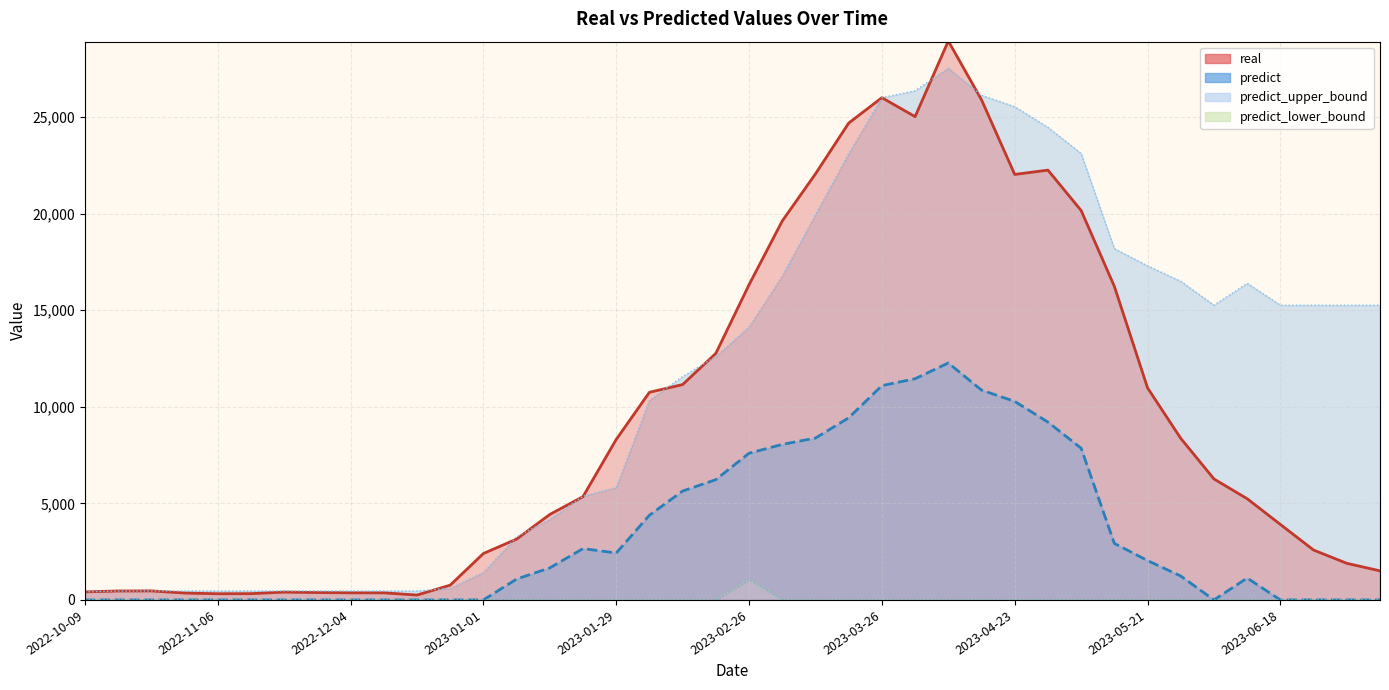

In predict_upper_bound, how many points are lower than both neighbors (excluding endpoints)?

2